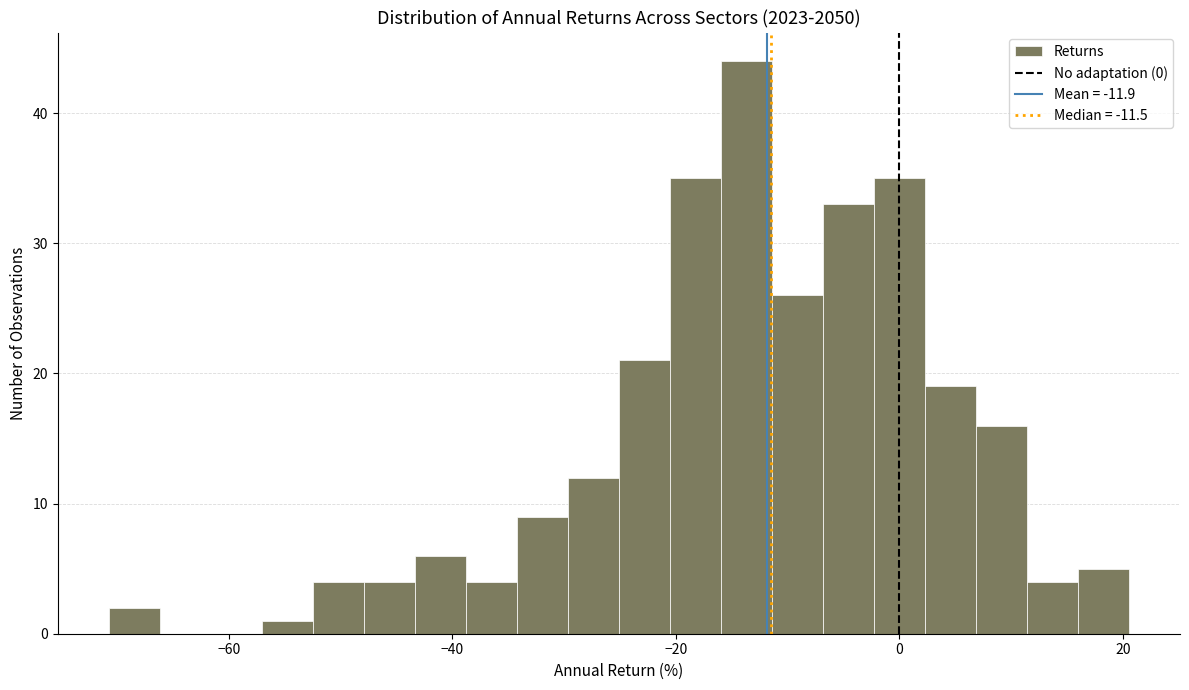

Read against the x-axis, roughly where is the centre of the tallest bar?

-14